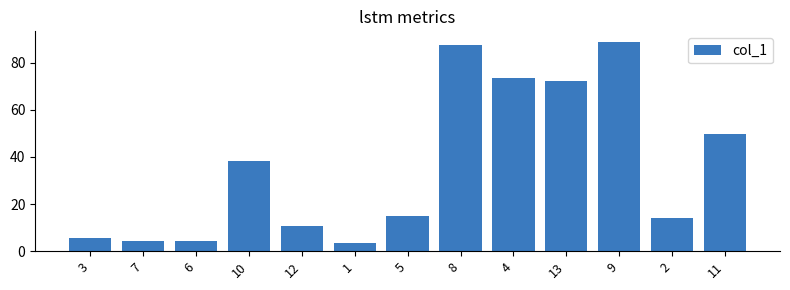

What is the value of the 2nd bar from the left?

4.2